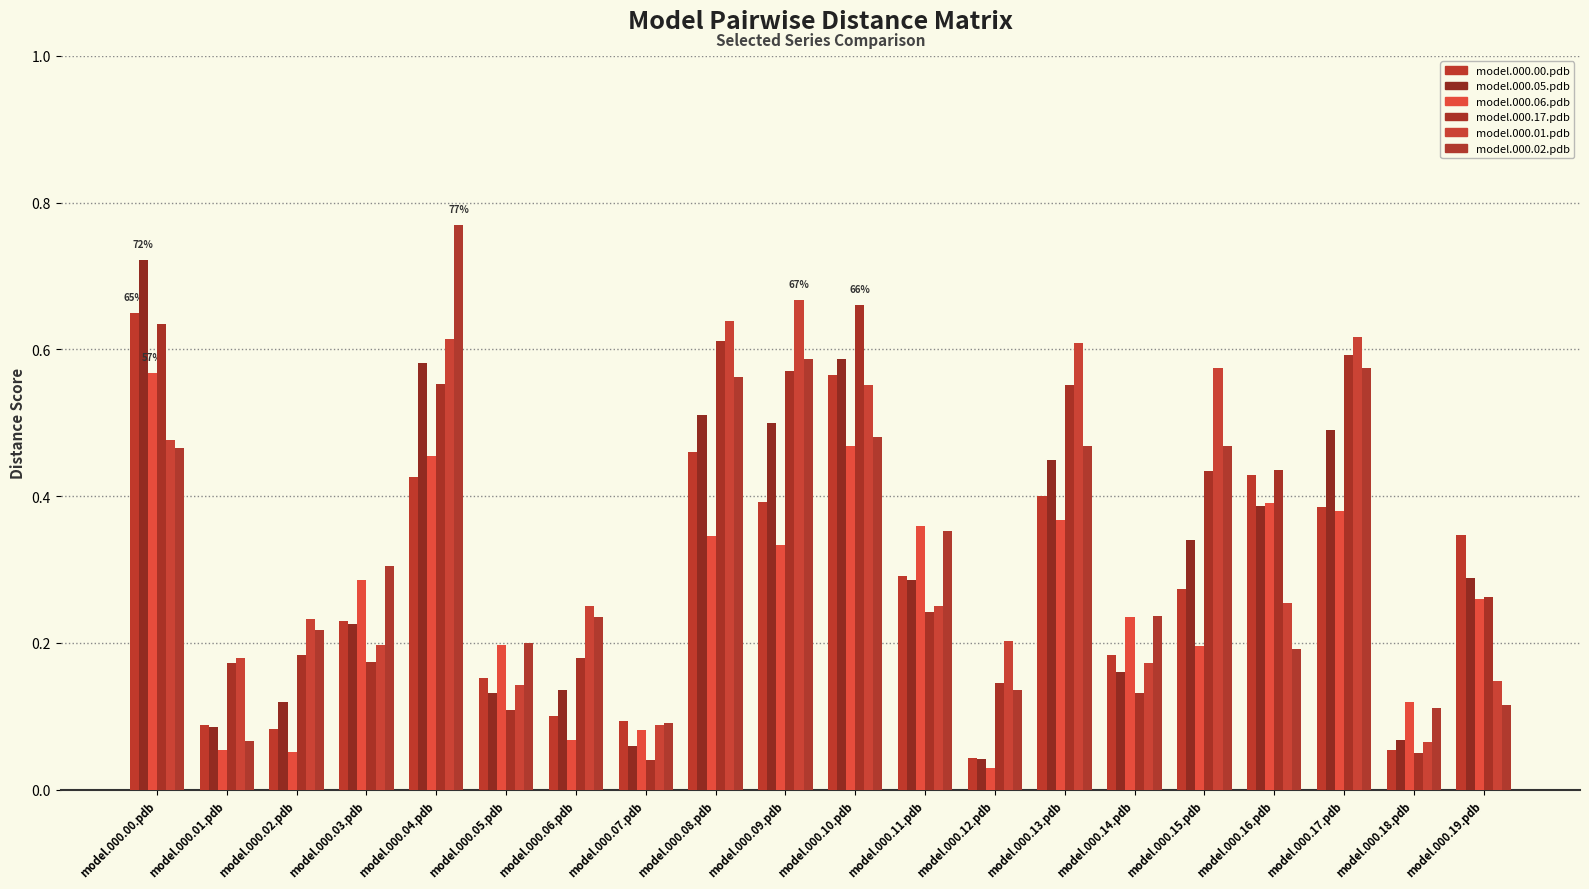

Is the value of model.000.05.pdb at model.000.09.pdb greater than the value of model.000.01.pdb at model.000.03.pdb?

Yes